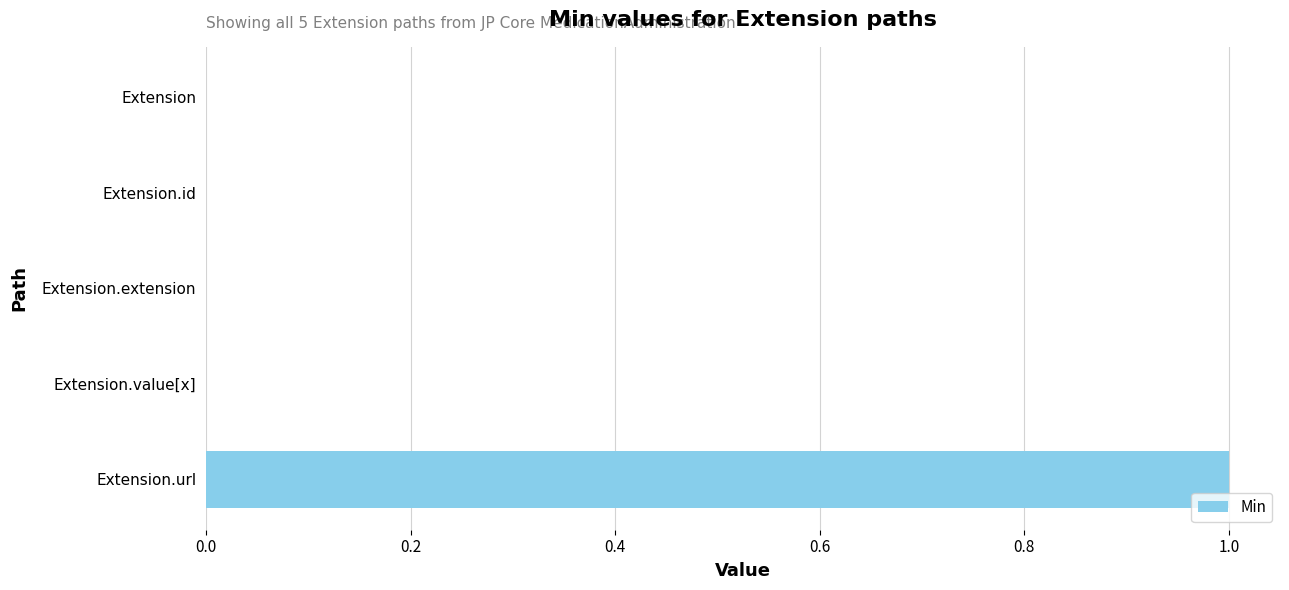

True or false: the data shows 0 at Extension.extension.

True